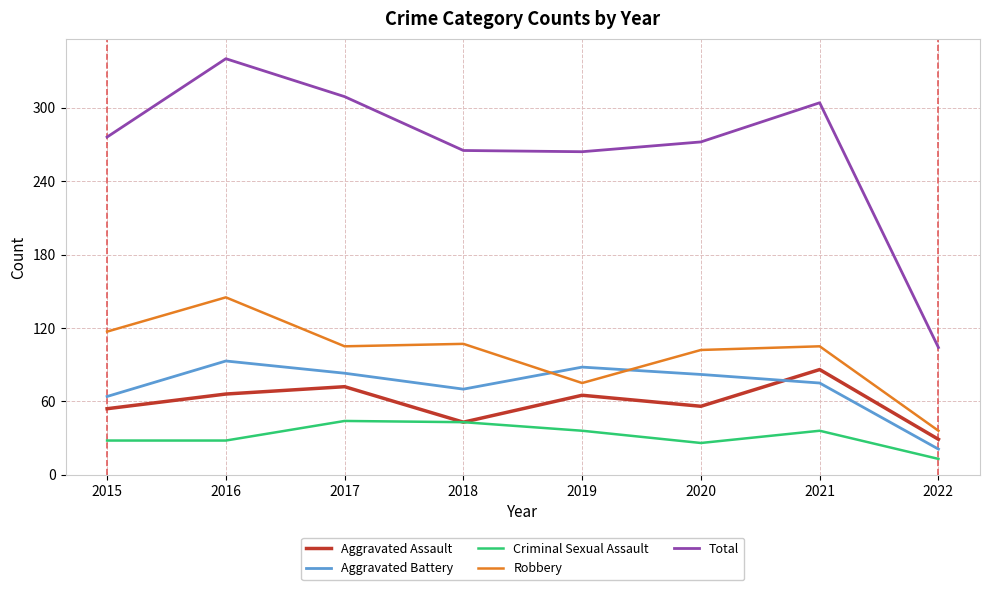

Which series has the widest spread of values?

Total